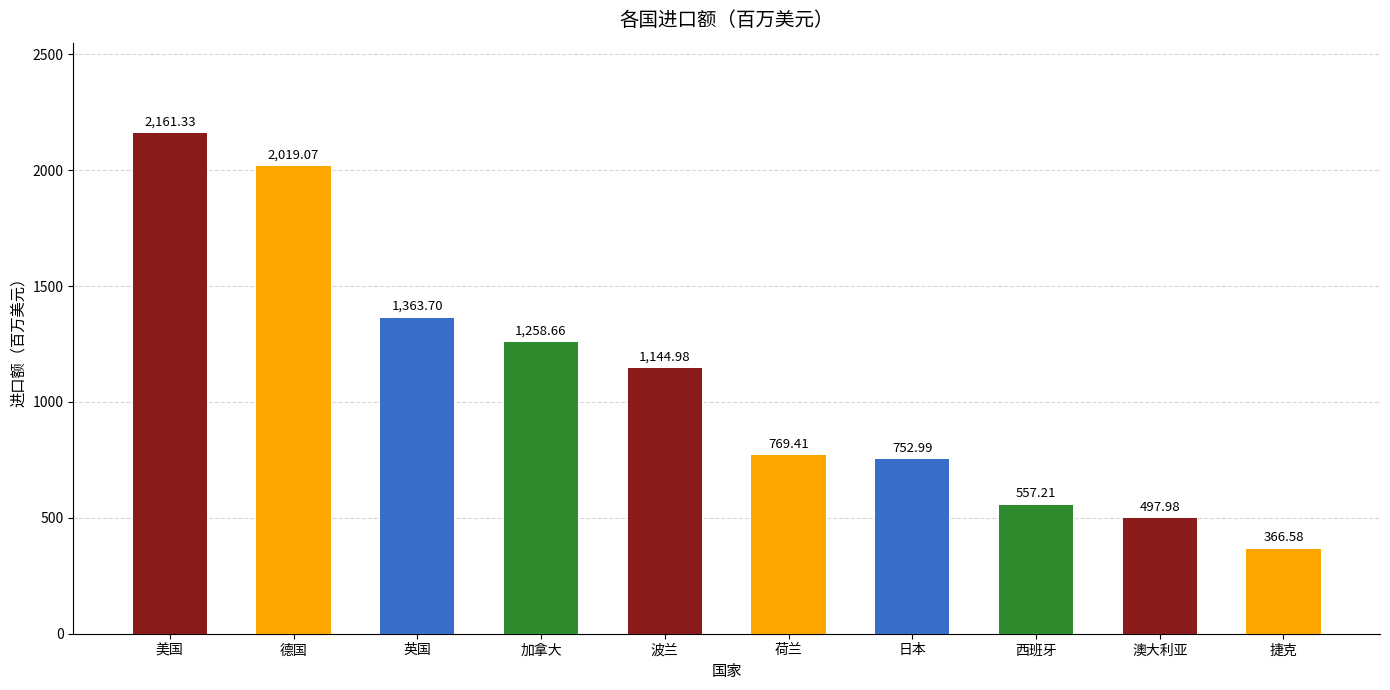

Between 波兰 and 加拿大, which is larger?

加拿大